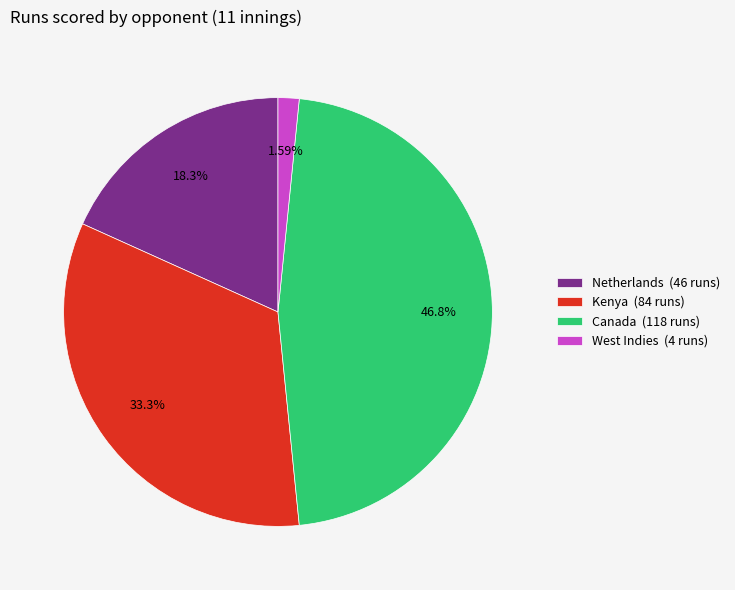

What is the ratio of the value at Netherlands (46 runs) to the value at Canada (118 runs)?

0.4